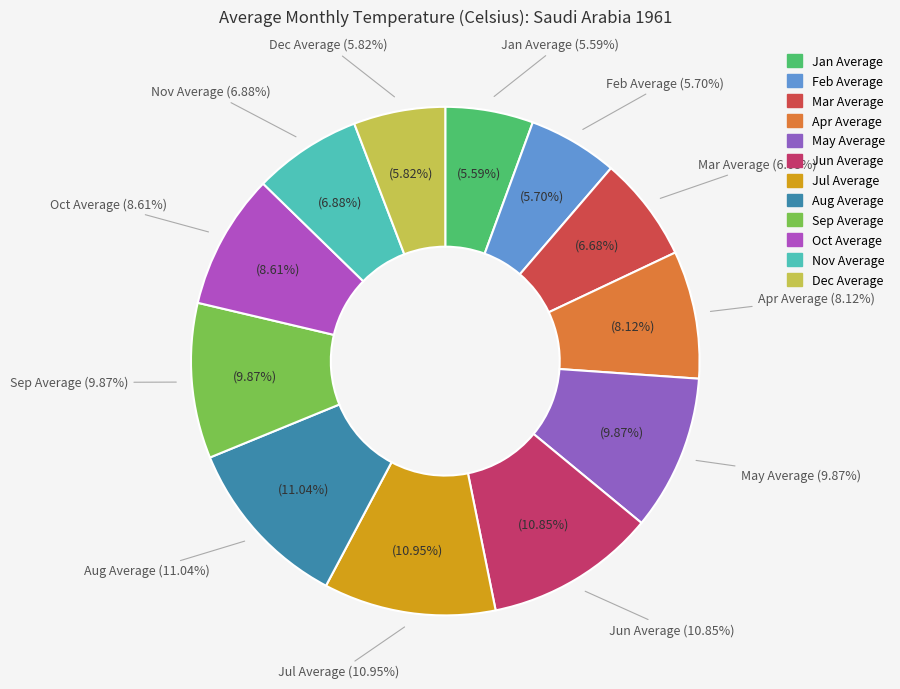

To the nearest percent, what percentage of the pie is  Mar Average?

7%